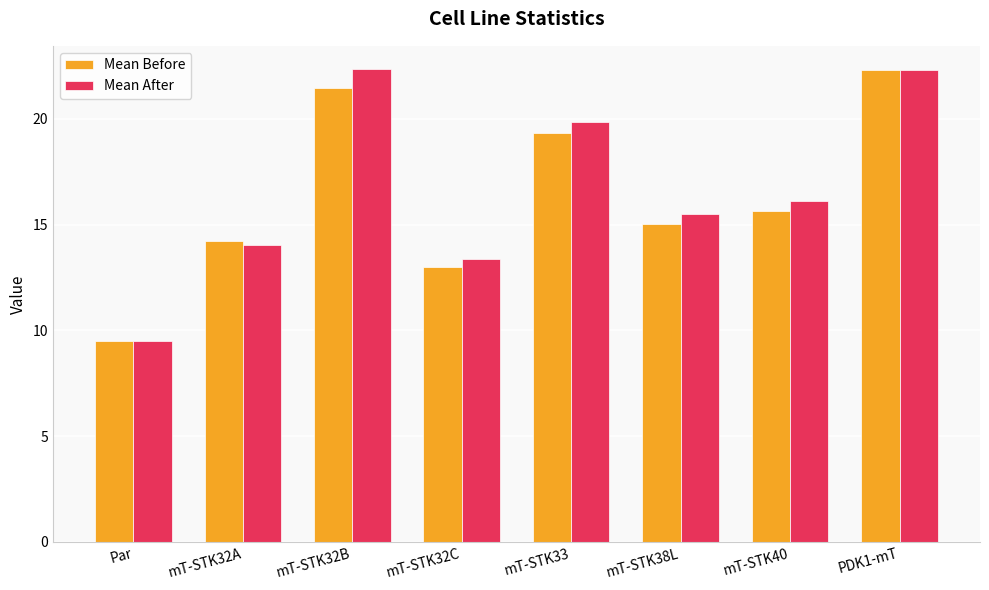

How many data points in Mean After are less than 16?

4